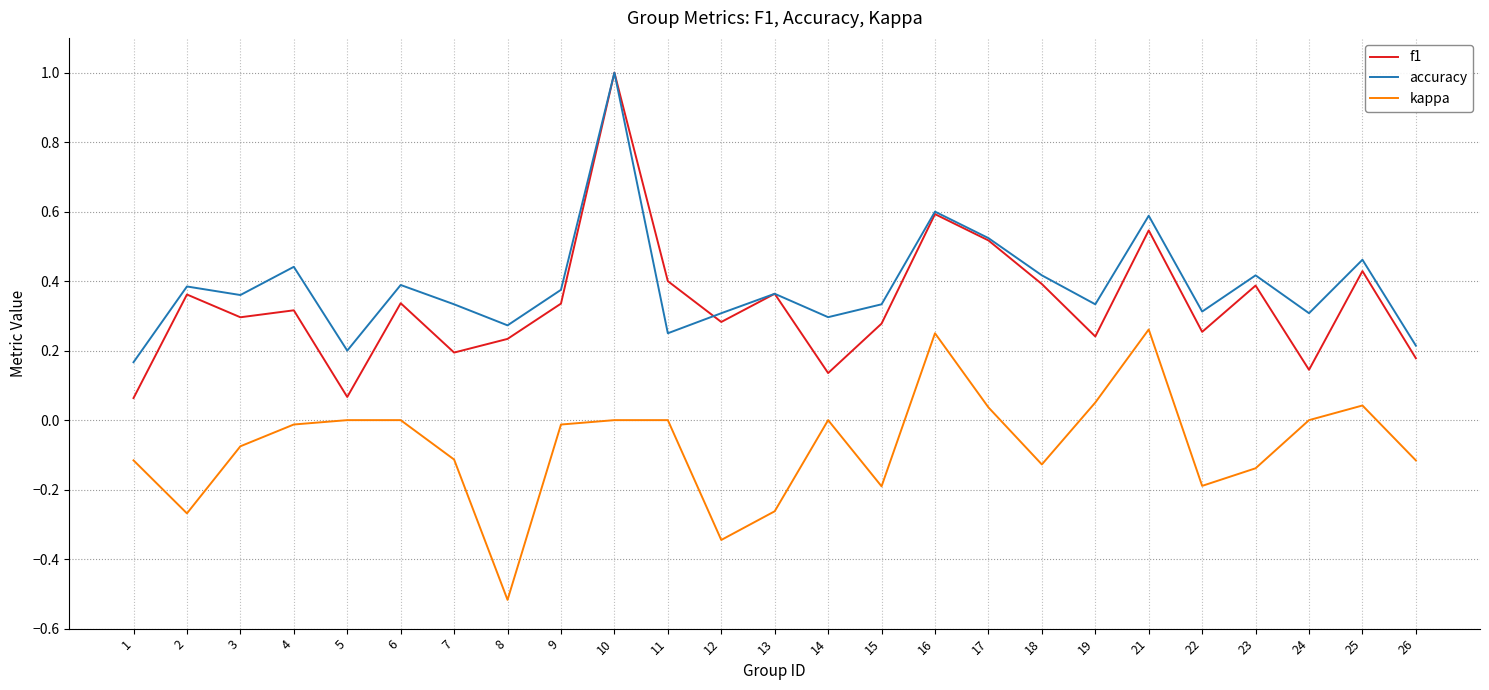

What is the difference between the maximum and minimum values in the kappa series?

0.8